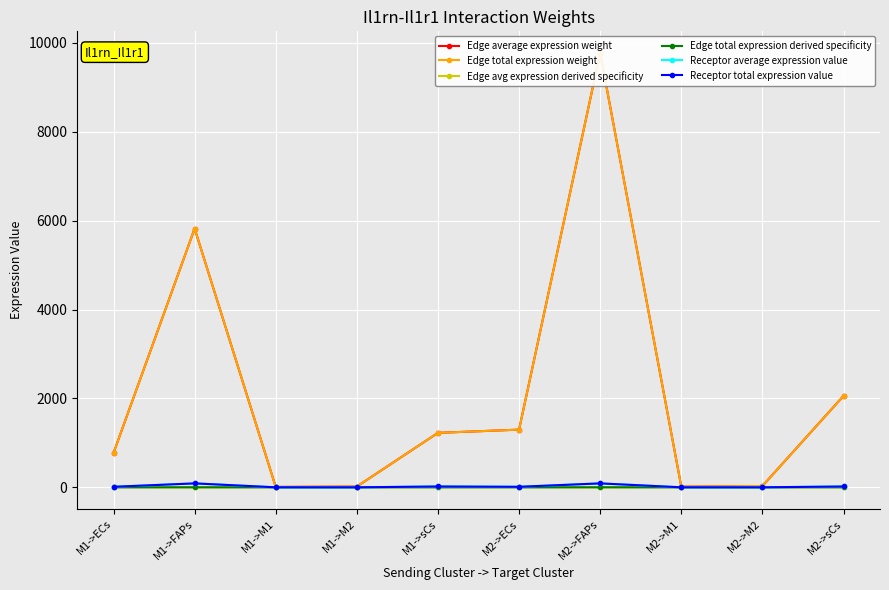

How many distinct data groups are displayed?

6